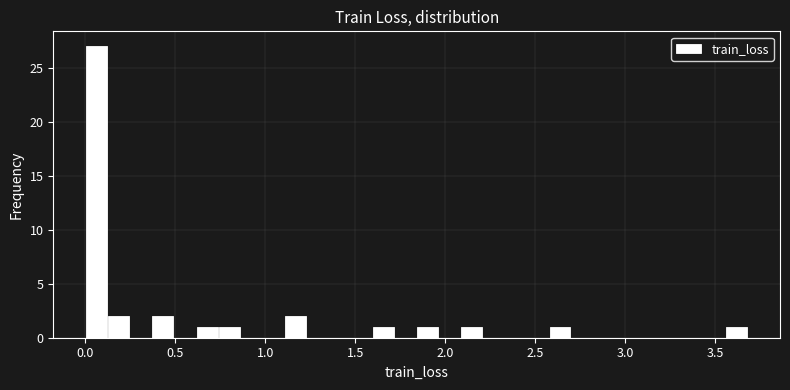

Read against the x-axis, roughly where is the centre of the tallest bar?

0.05